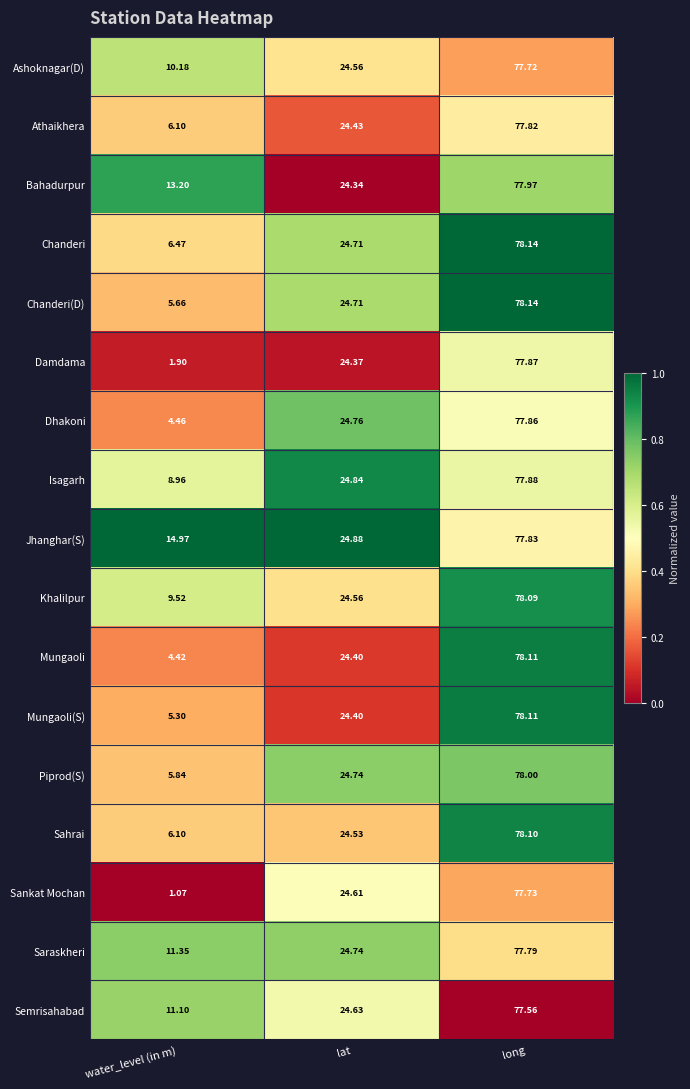

Which series has the widest spread of values?

Sankat Mochan